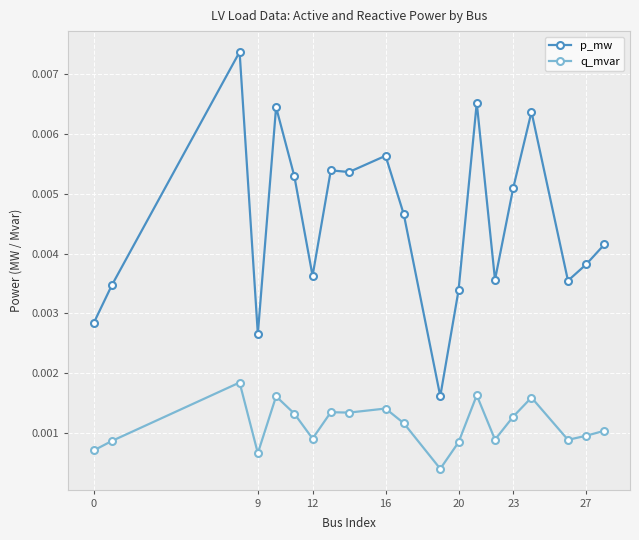

Which series has the widest spread of values?

p_mw